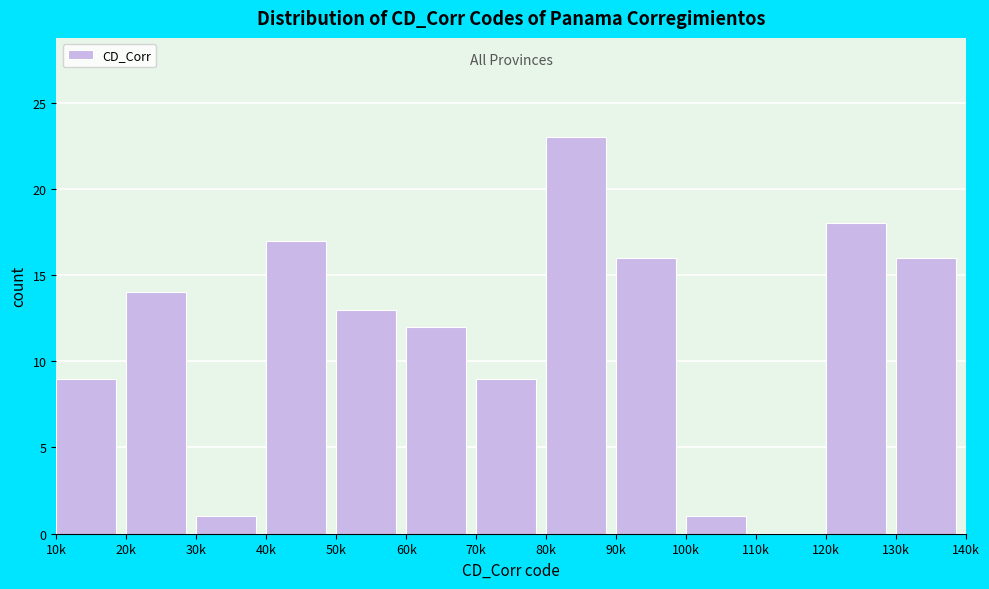

Reading right to left, extract all data points from this chart.

130k=16	120k=18	110k=0	100k=1	90k=16	80k=23	70k=9	60k=12	50k=13	40k=17	30k=1	20k=14	10k=9